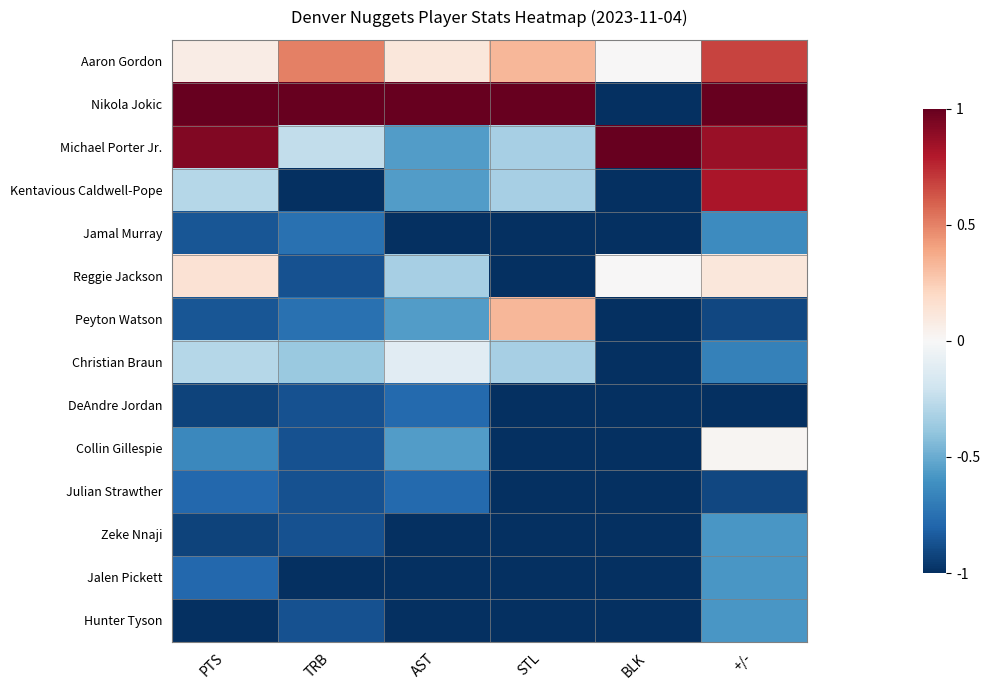

Which series changed the most between AST and +/-?

Michael Porter Jr.